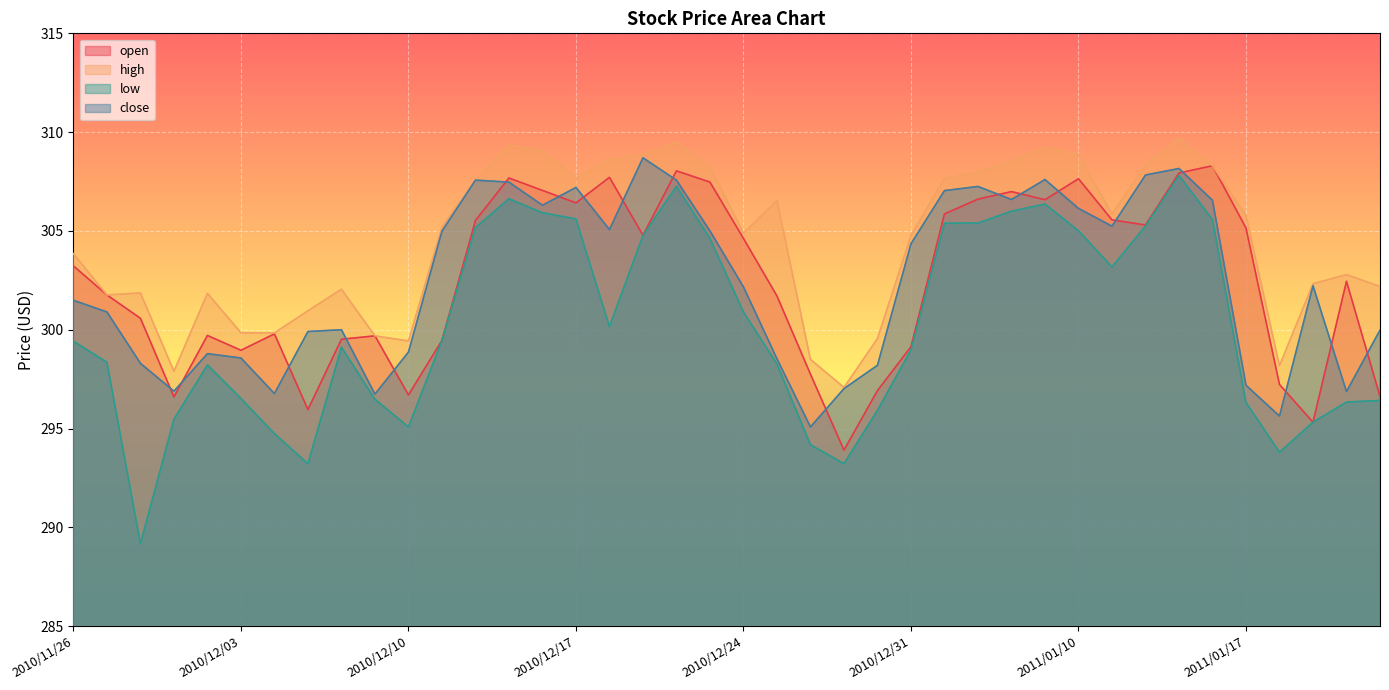

What is the average value of the open series?

302.5